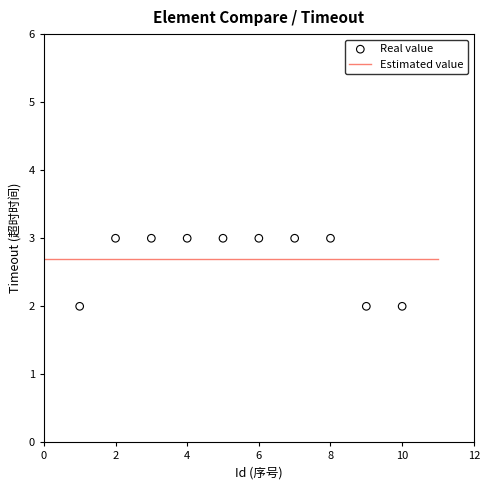

What is the range of X values (max minus min)?

9